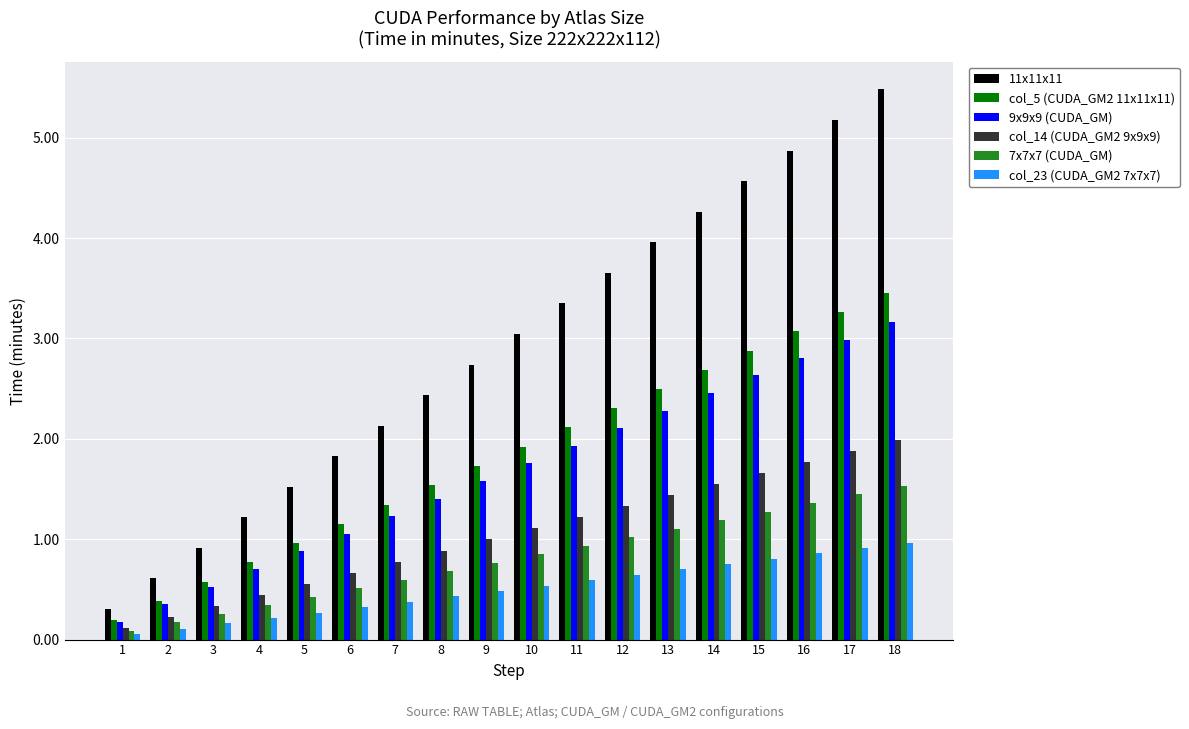

At which label is col_5 (CUDA_GM2 11x11x11) closest to 1?

5